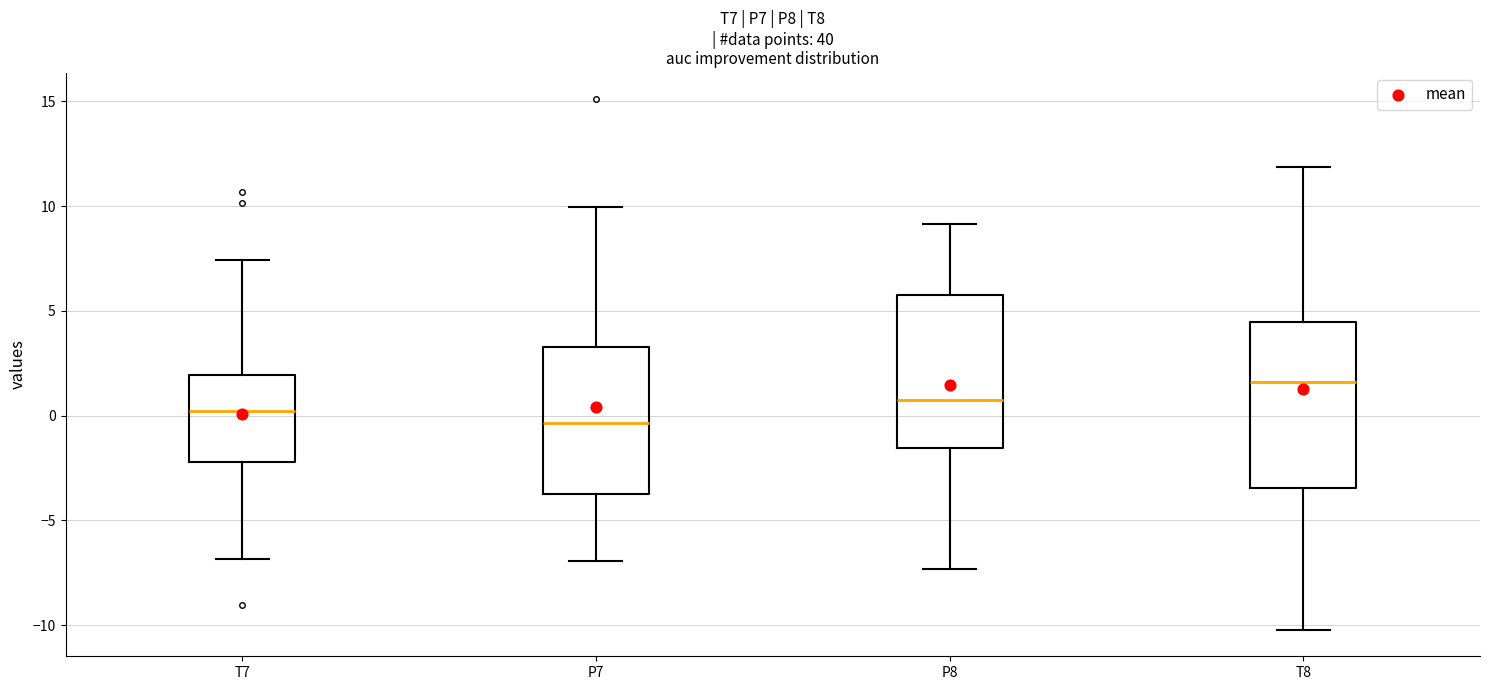

Which box has the lowest median line?

P7